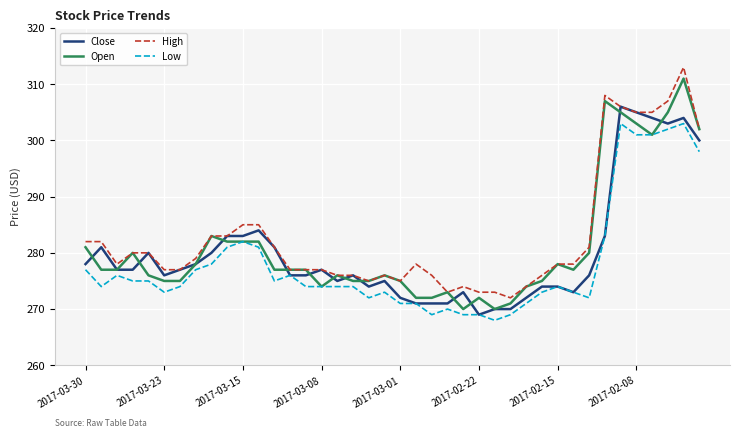

What is the minimum value for High?

272